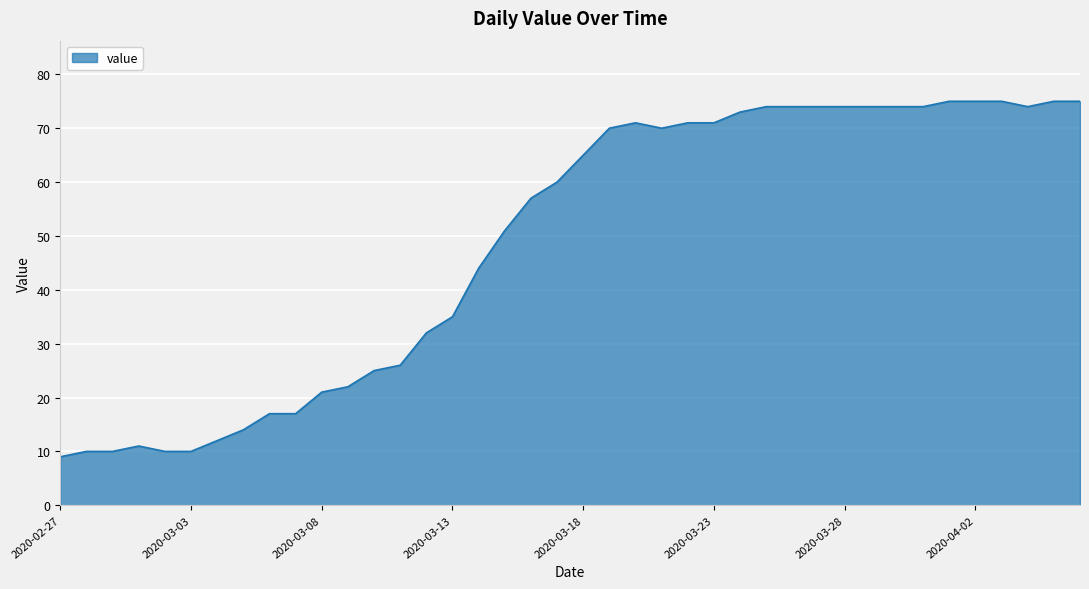

What is the smallest value displayed?

9